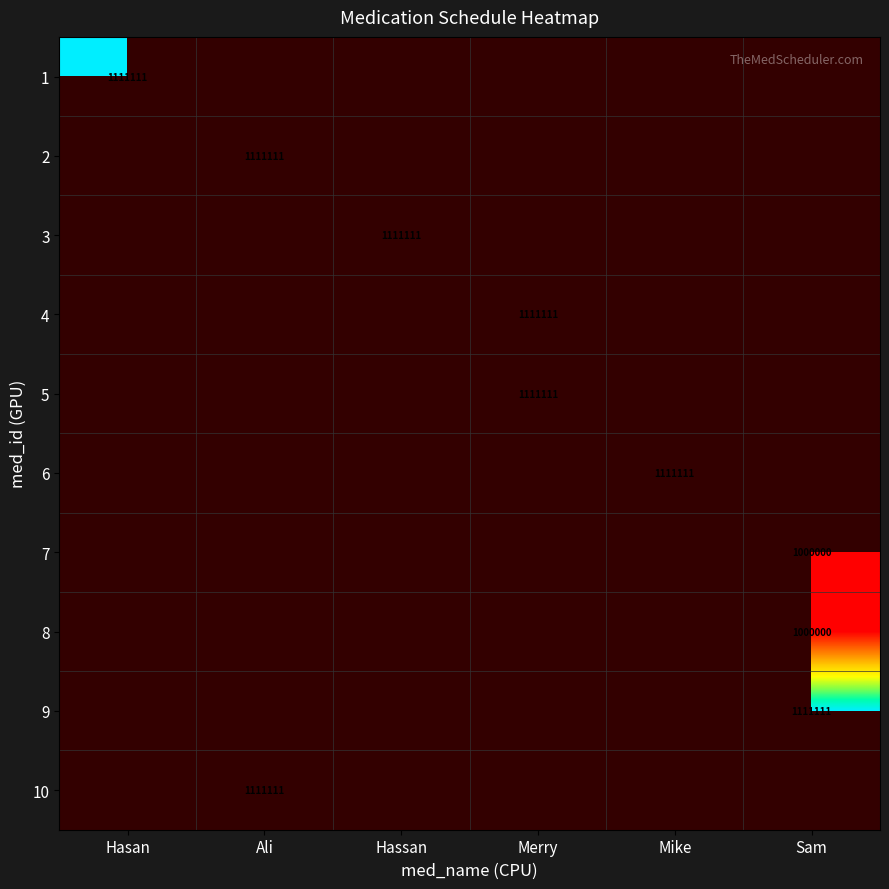

At how many categories does at least one series exceed 734531?

6